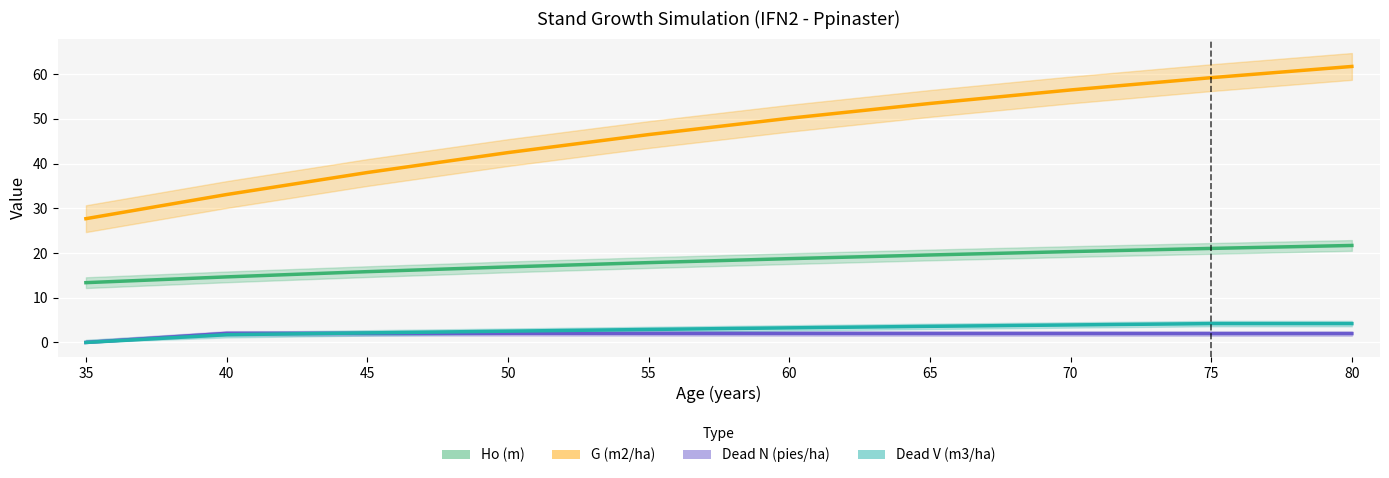

How many data points does each series have?

10